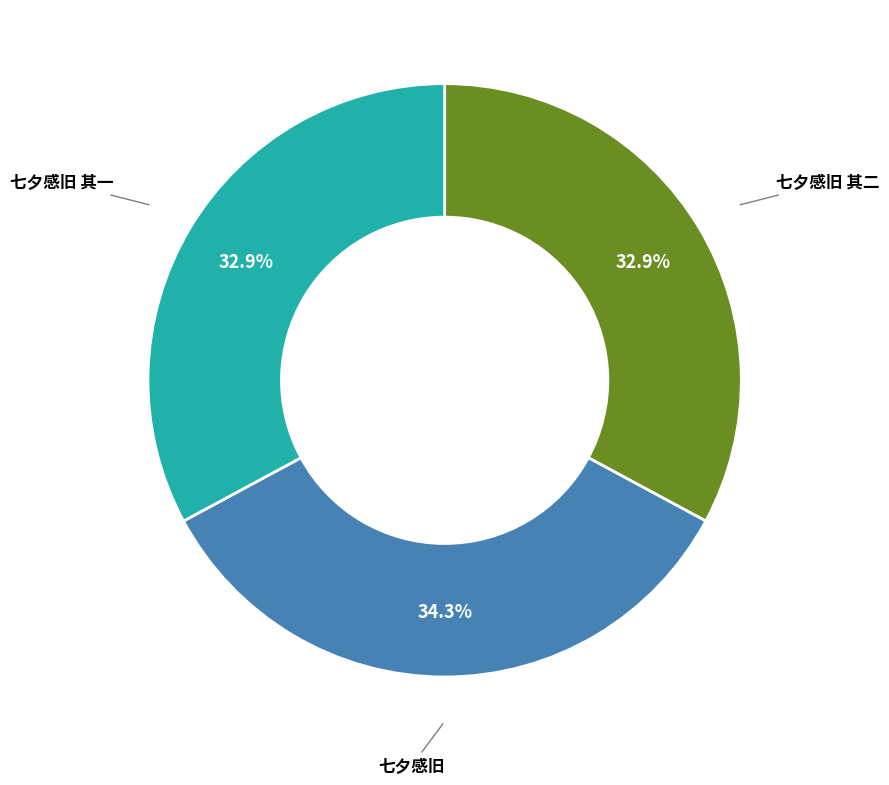

The 七夕感旧 其二 slice represents 33% of the pie. True or false?

True